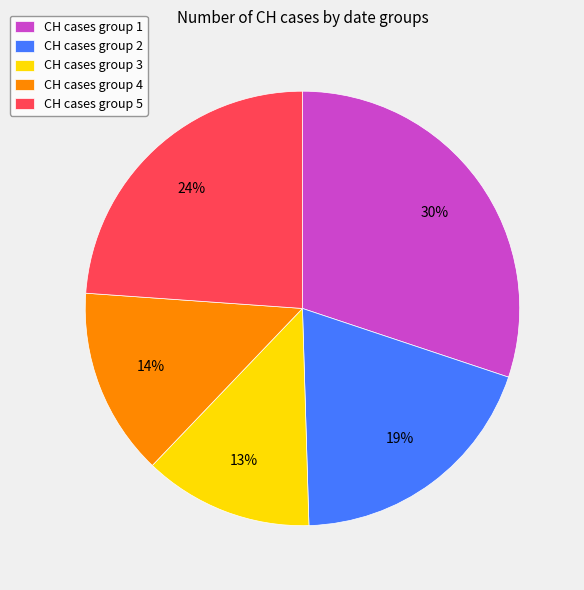

What is the smallest slice in the pie chart?

CH cases group 3